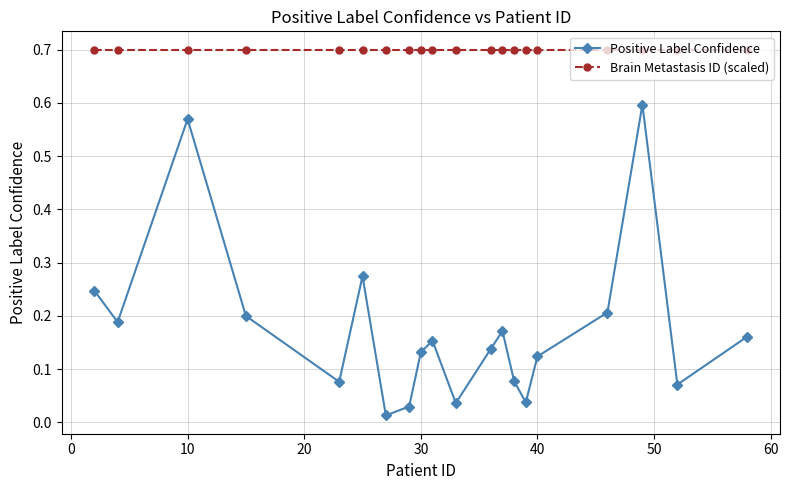

How many lines are shown in the chart?

2